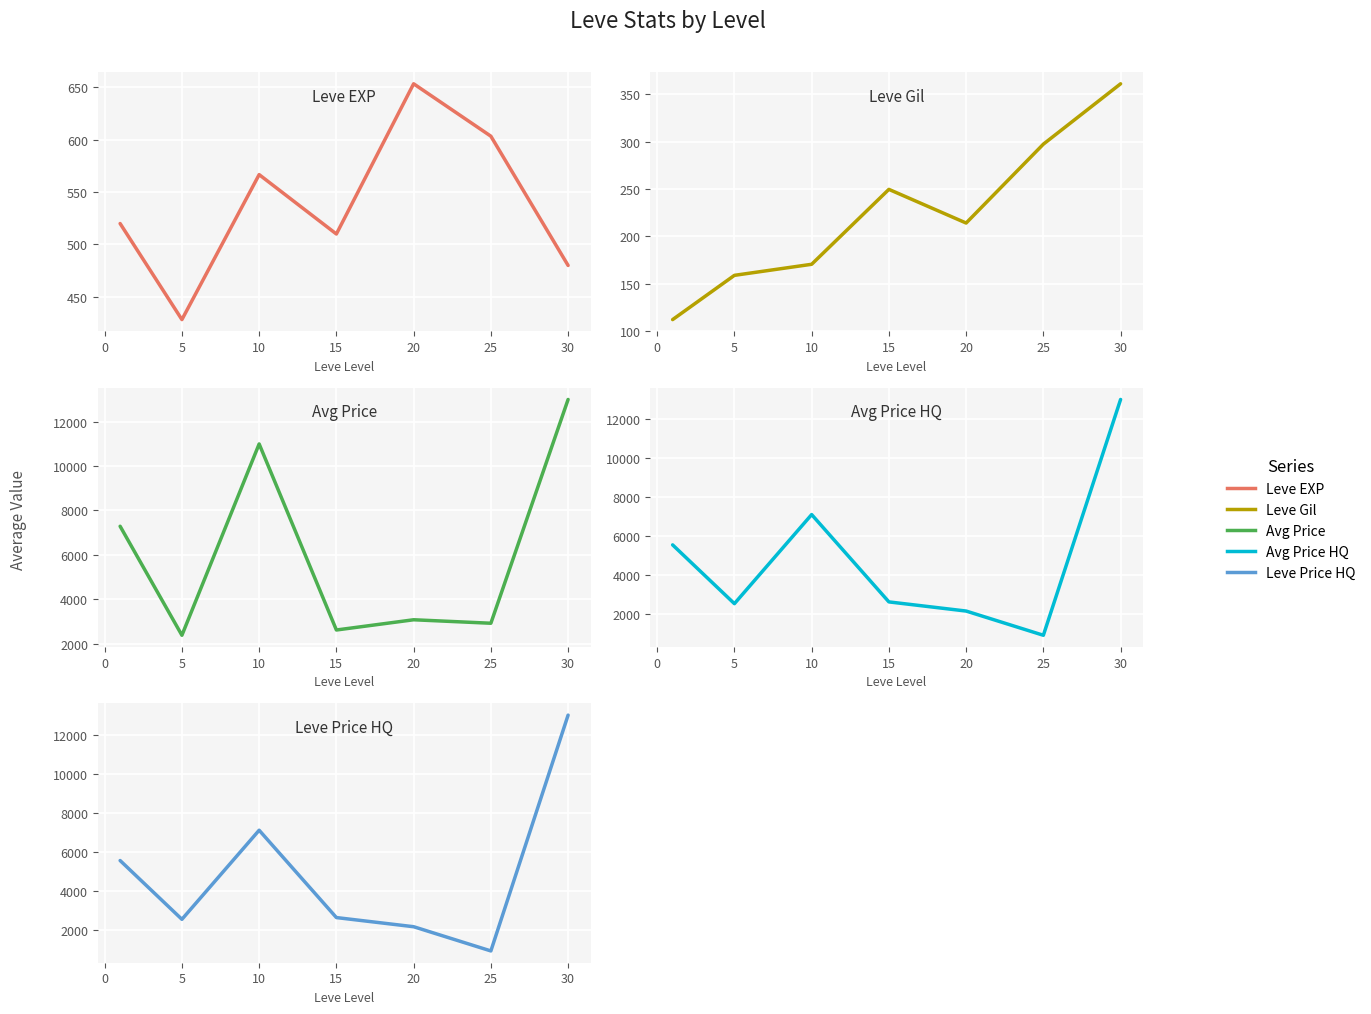

How many data points in Leve EXP are above 520?

3